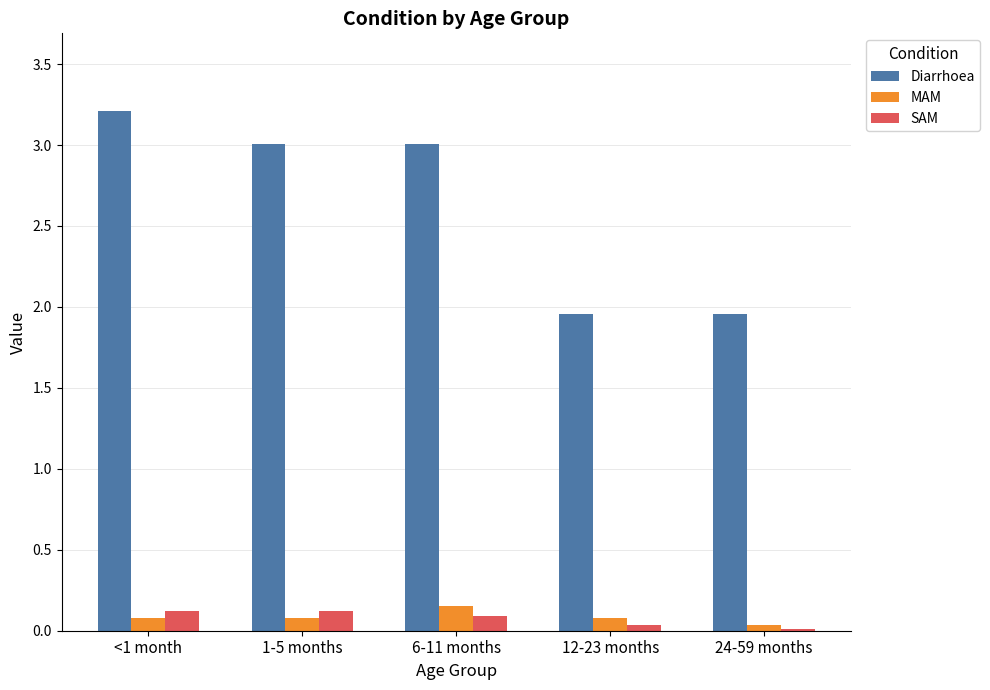

What is the sum of all MAM values?

0.4